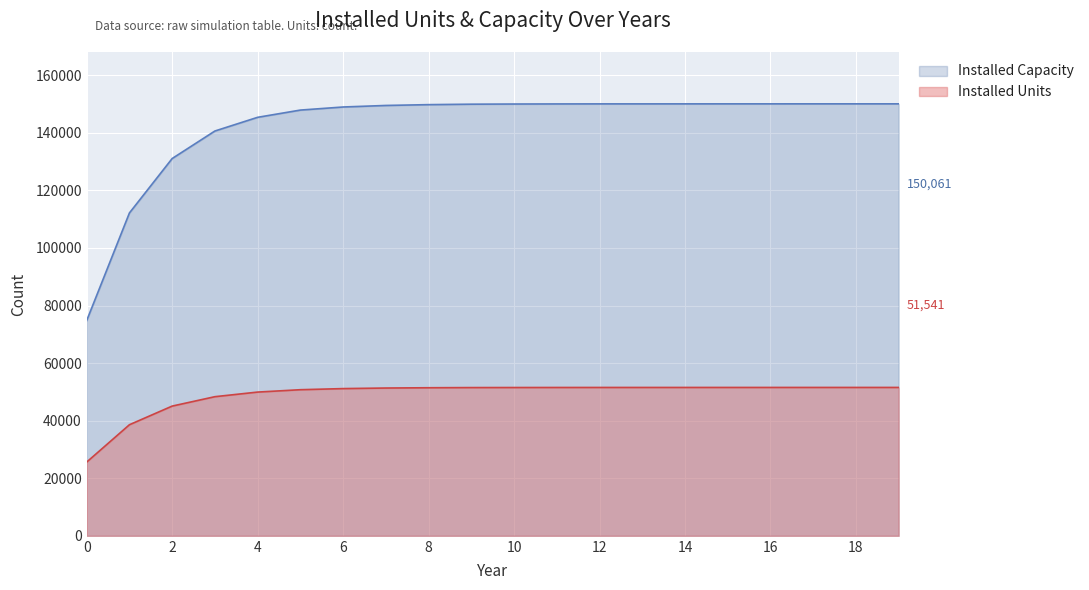

What is the sum of all Installed Capacity values?

2850539